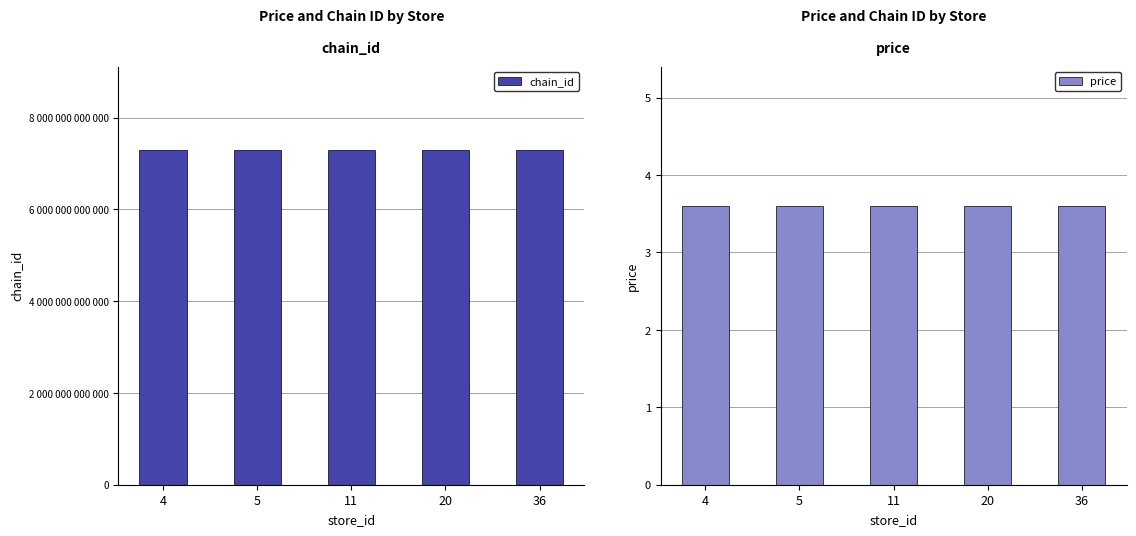

Between 5 and 36, which series saw the biggest shift?

chain_id